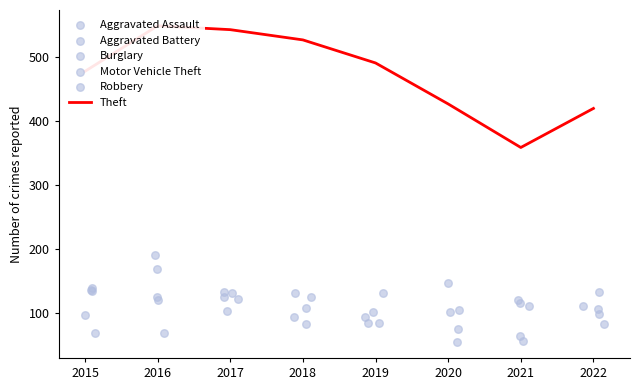

What are all the series names shown in the legend?

Theft, Aggravated Assault, Aggravated Battery, Burglary, Motor Vehicle Theft, Robbery